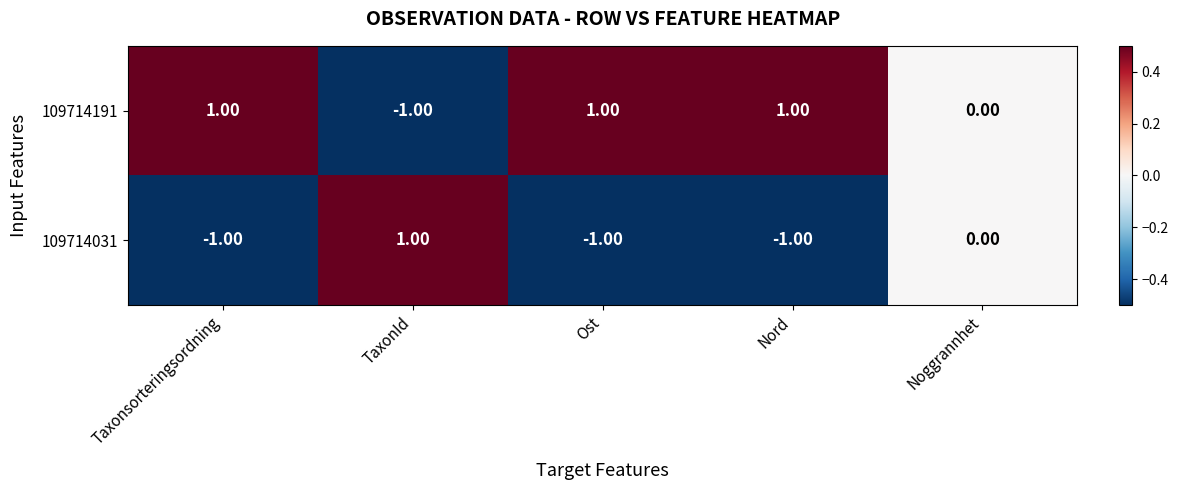

Which series has the largest total across all categories?

109714191